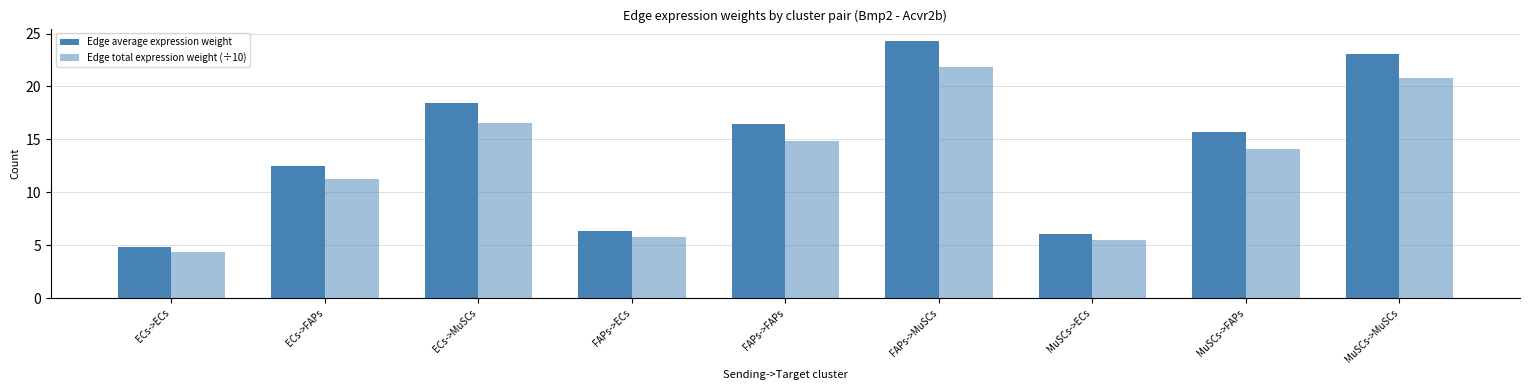

Are the bars horizontal?

No